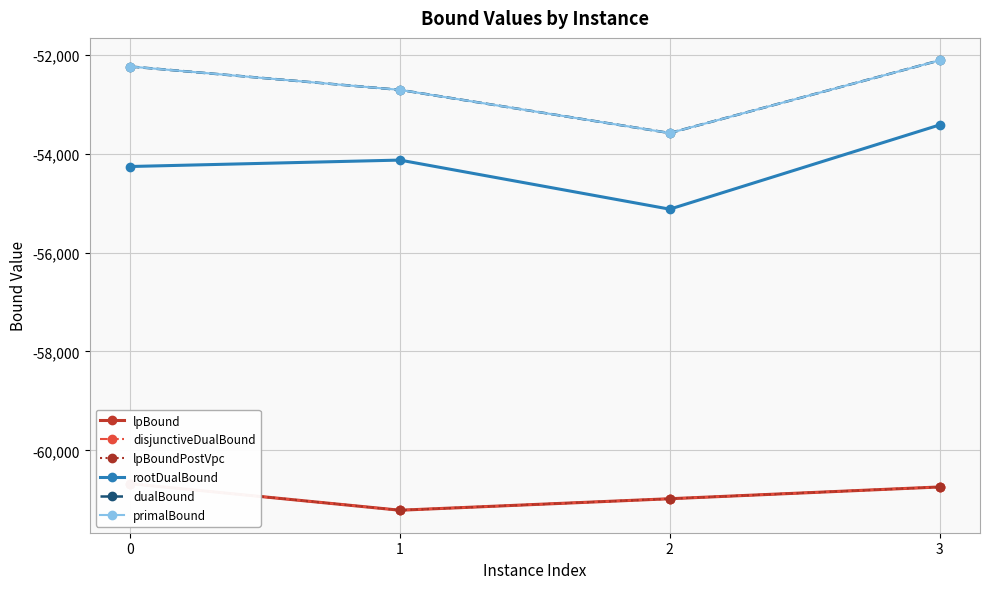

True or false: primalBound and lpBoundPostVpc cross at least once.

False